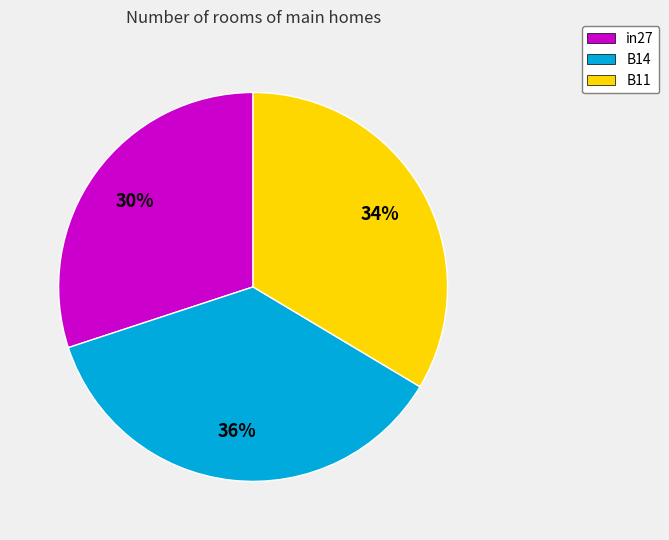

Rank the categories by value from lowest to highest.

in27, B11, B14